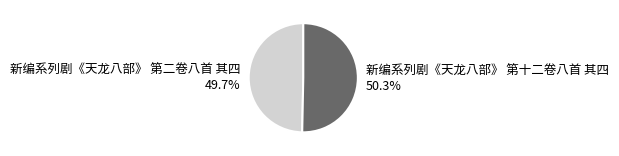

How many segments does this pie chart have?

2